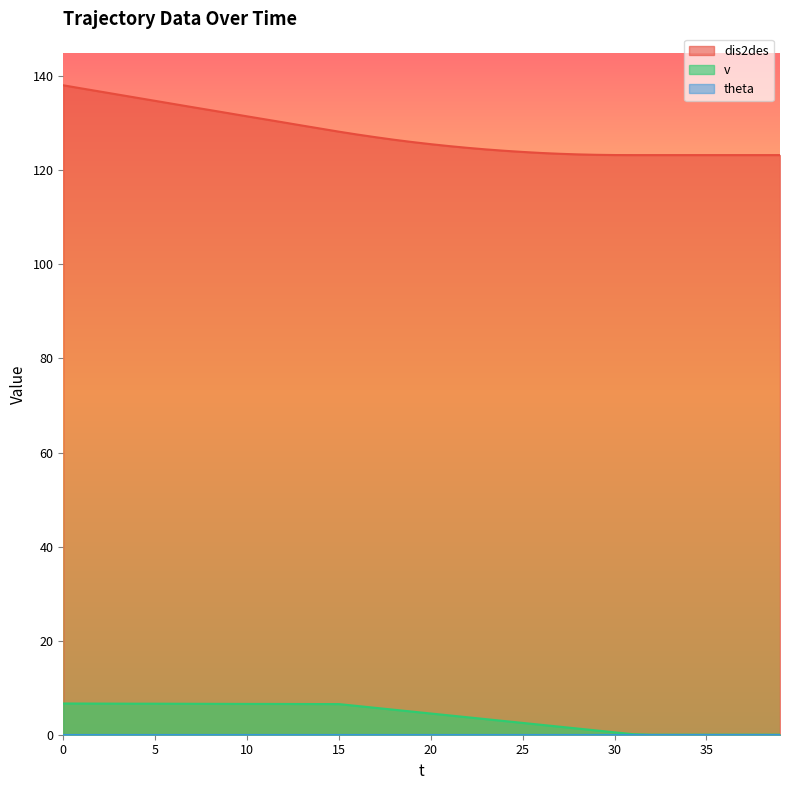

True or false: dis2des and v cross at least once.

False